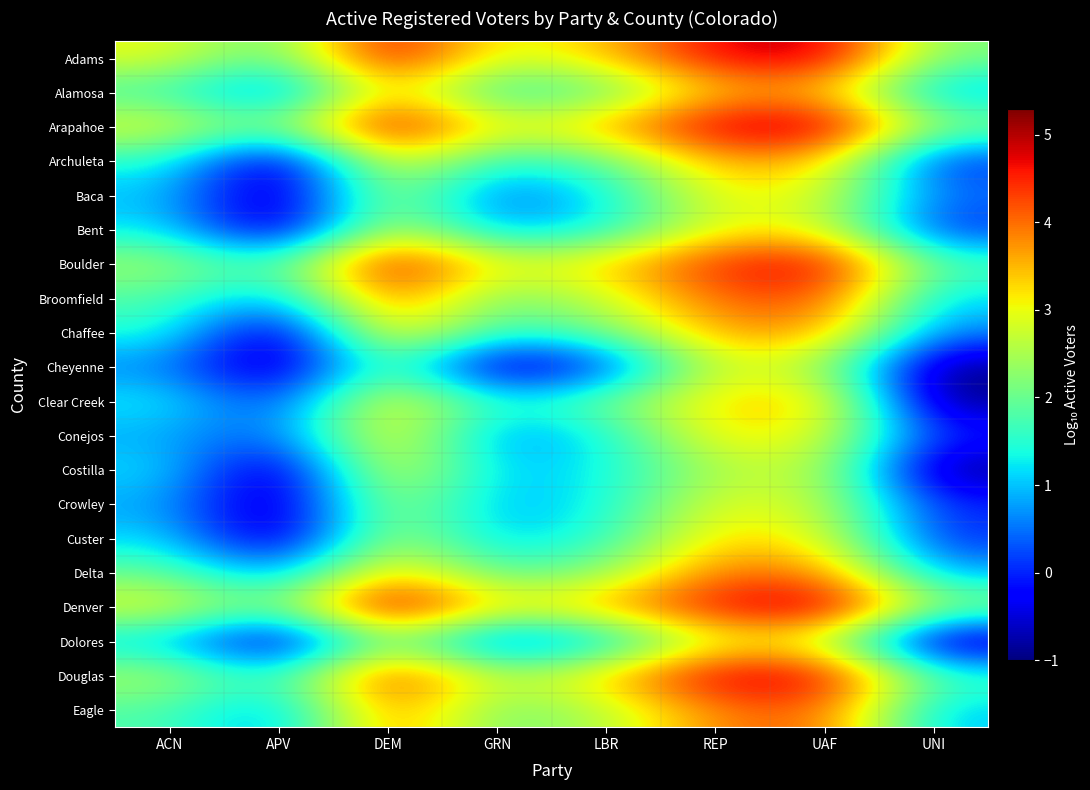

What is the maximum value shown in the chart?

5.3